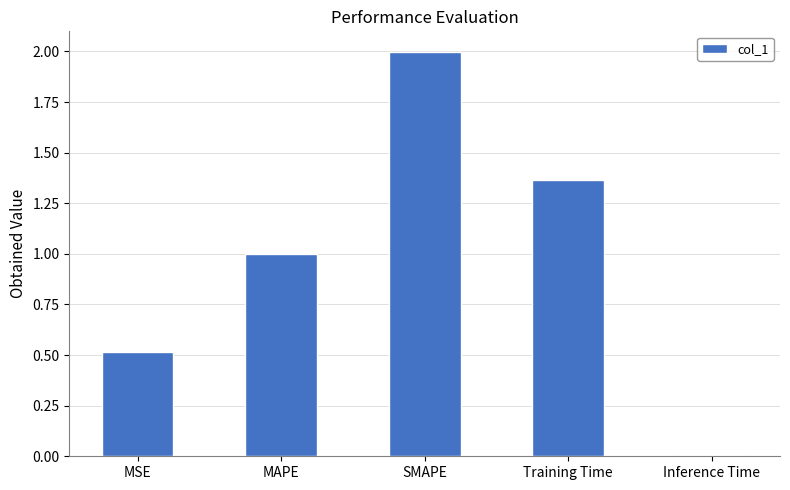

What is the change in value from MAPE to Inference Time?

-1.0